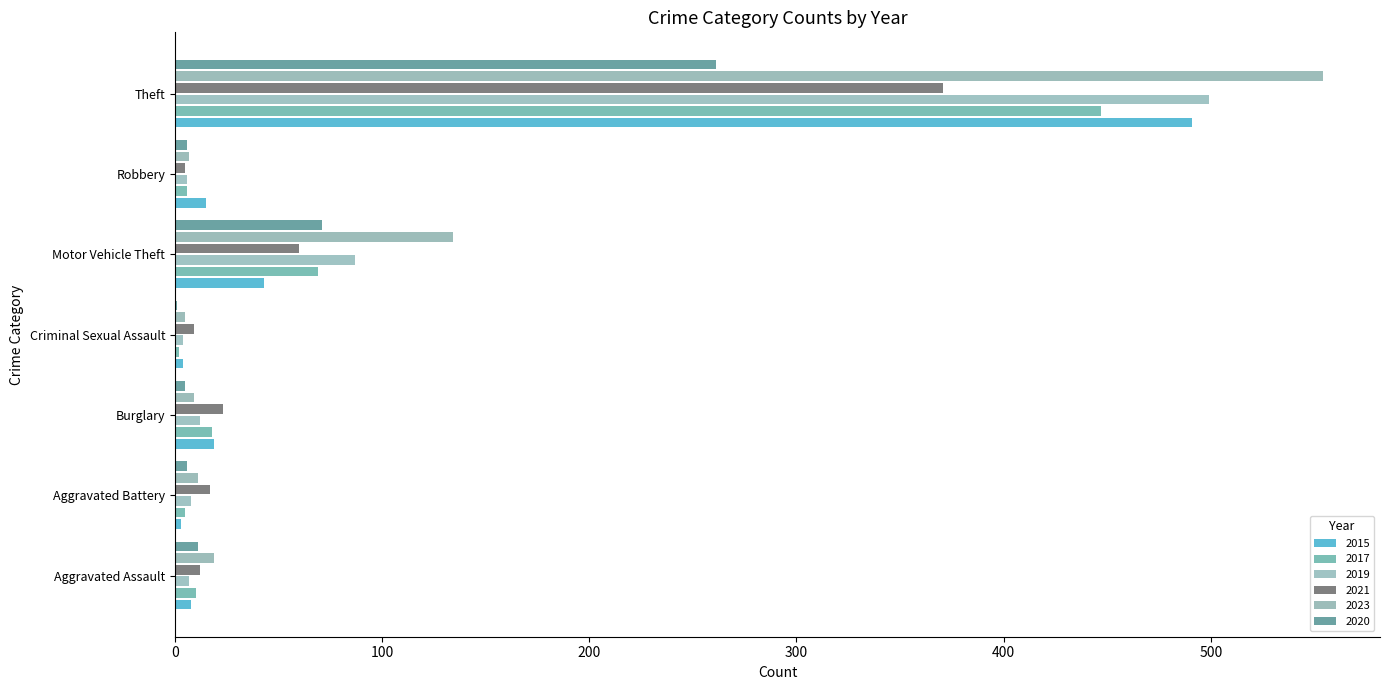

Reading right to left, extract all data points from this chart.

2015: 491	15	43	4	19	3	8
2017: 447	6	69	2	18	5	10
2019: 499	6	87	4	12	8	7
2021: 371	5	60	9	23	17	12
2023: 554	7	134	5	9	11	19
2020: 261	6	71	1	5	6	11